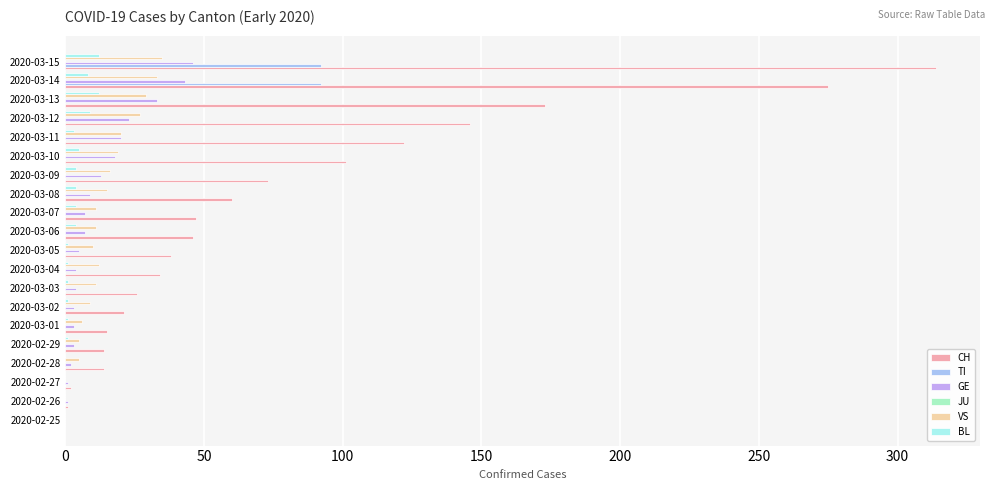

How many data points in BL are less than 3?

10